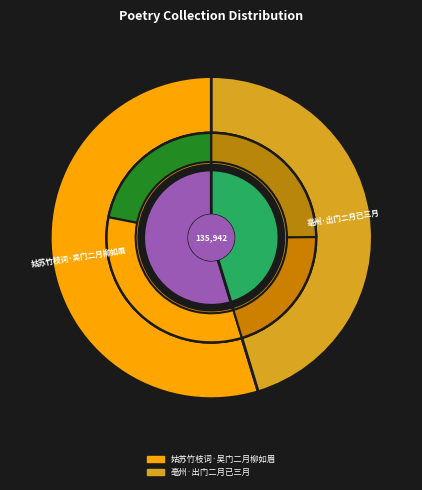

True or false: 亳州·出门二月已三月 accounts for 37% of the total.

False